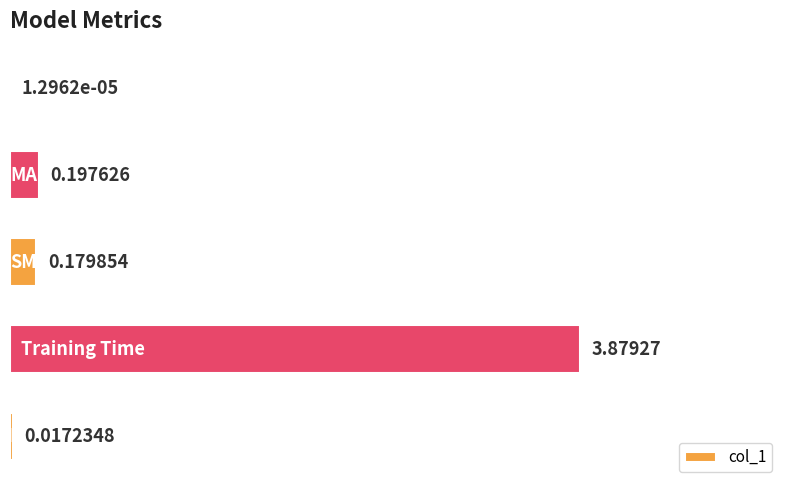

What is the average value?

0.9